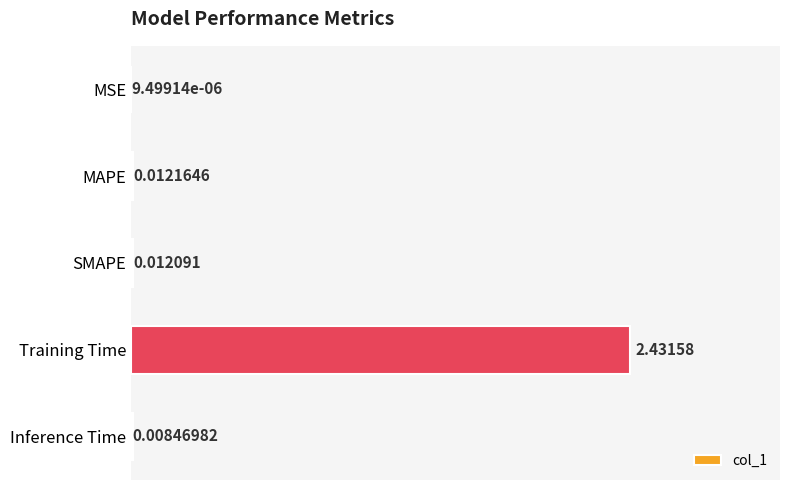

What is the sum of all values?

2.5